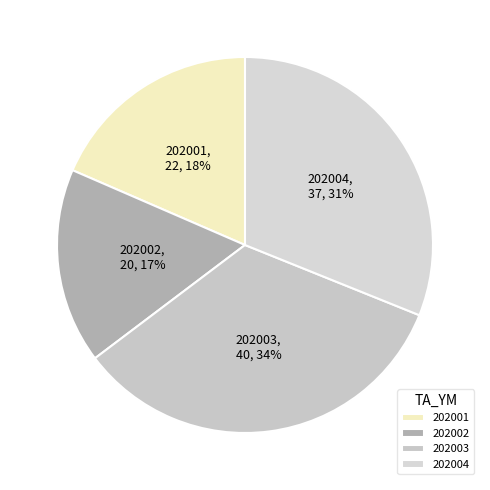

To the nearest percent, what percentage of the pie is 202001?

18%